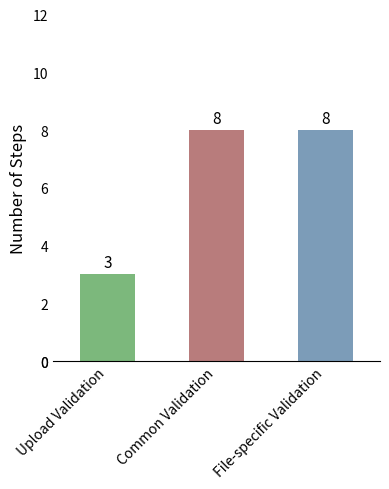

What is the minimum value shown in the chart?

3